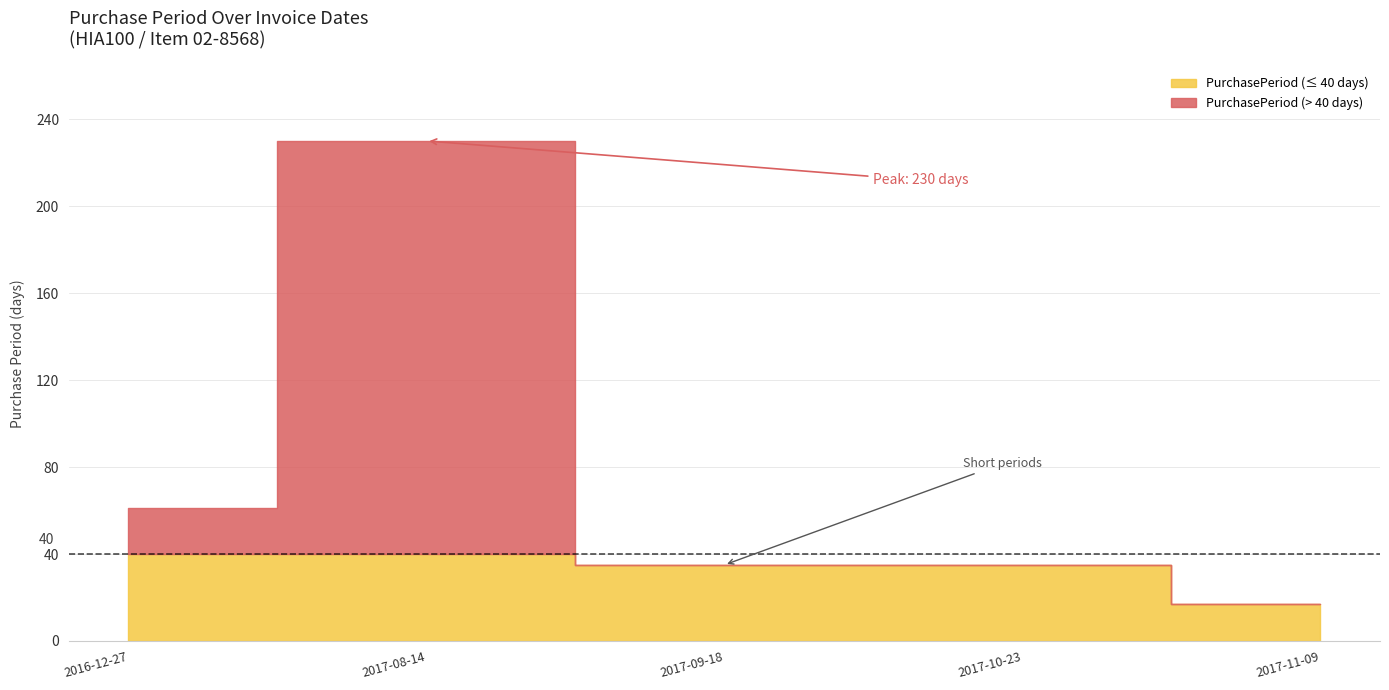

What is the value of the 2nd point from the left?

230